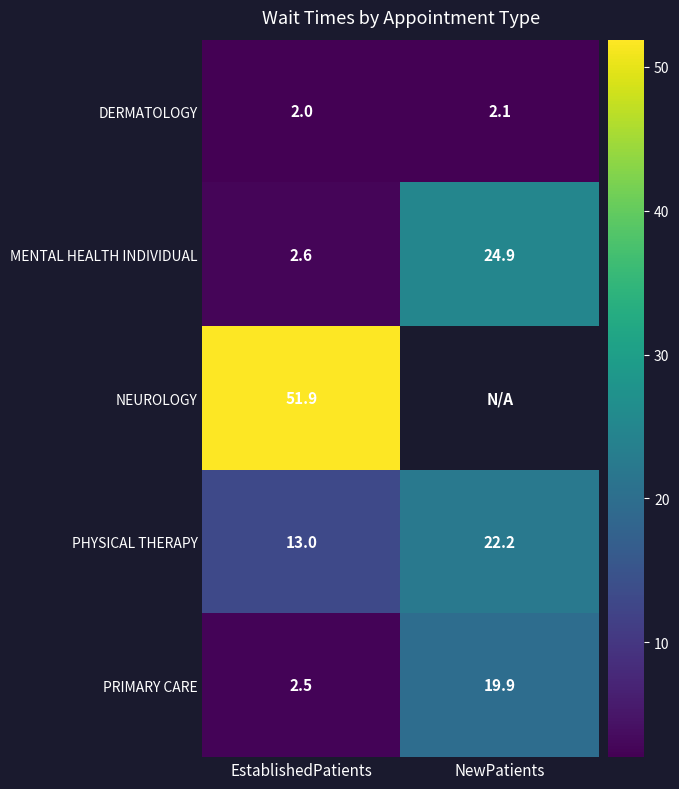

At which category is the sum across all series the highest?

EstablishedPatients